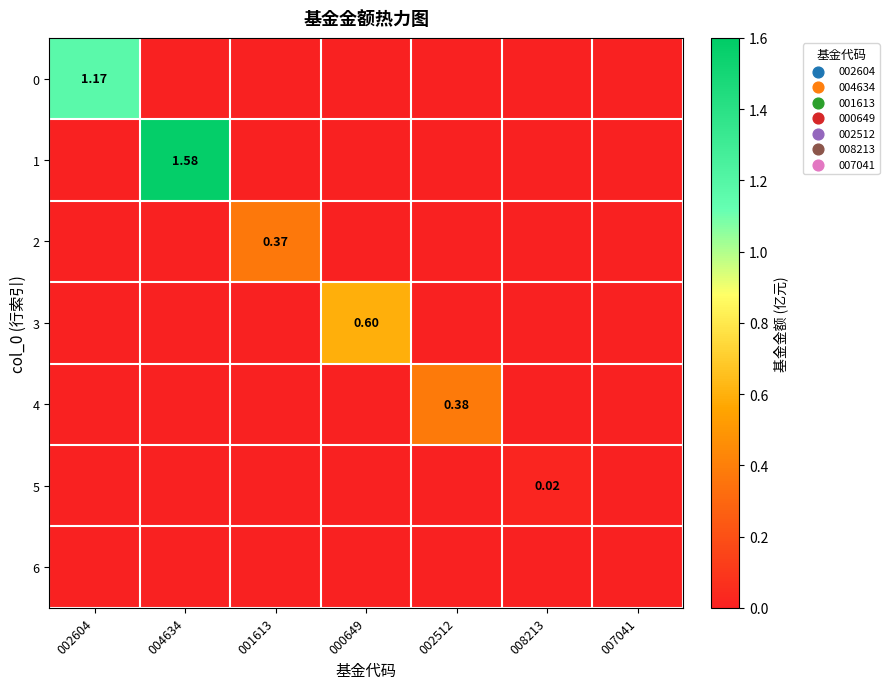

The 2 series shows 0.0 at 004634. True or false?

True